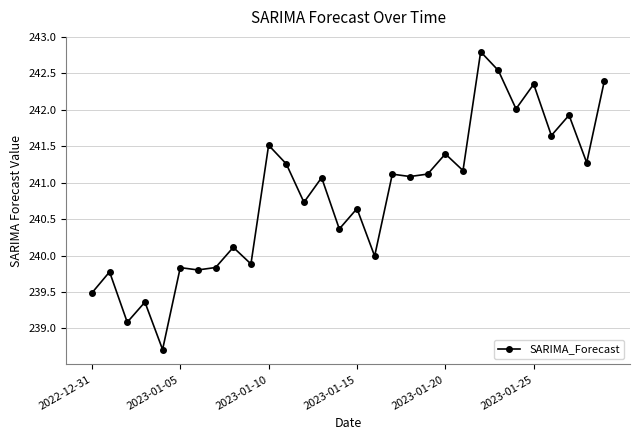

True or false: the data has more than 2 interior local peaks.

True